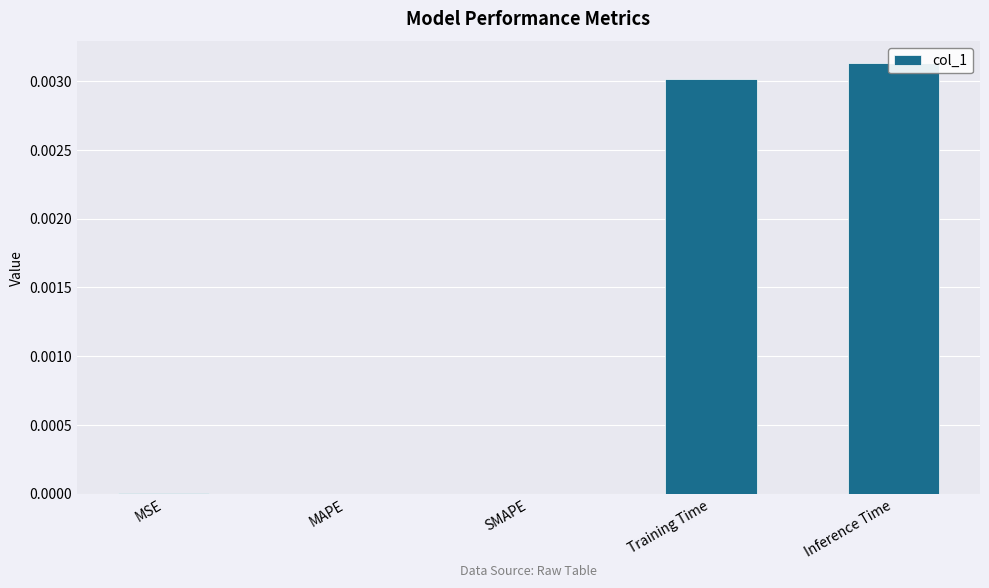

Rank the categories by value from highest to lowest.

Inference Time, Training Time, MSE, MAPE, SMAPE